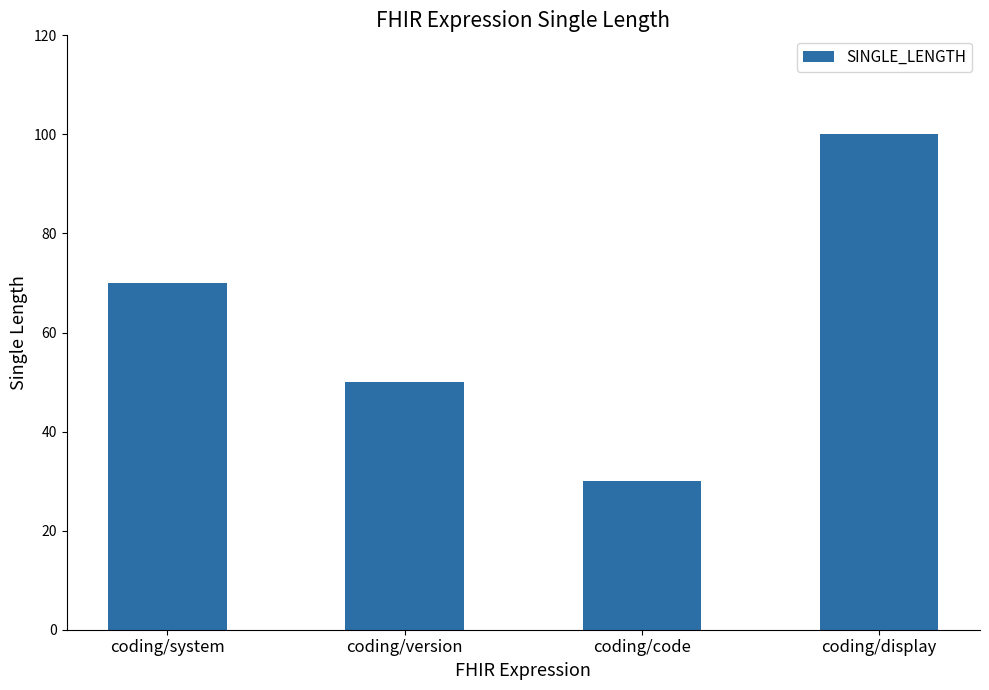

Reading right to left, what are all the values shown in this chart?

100	30	50	70